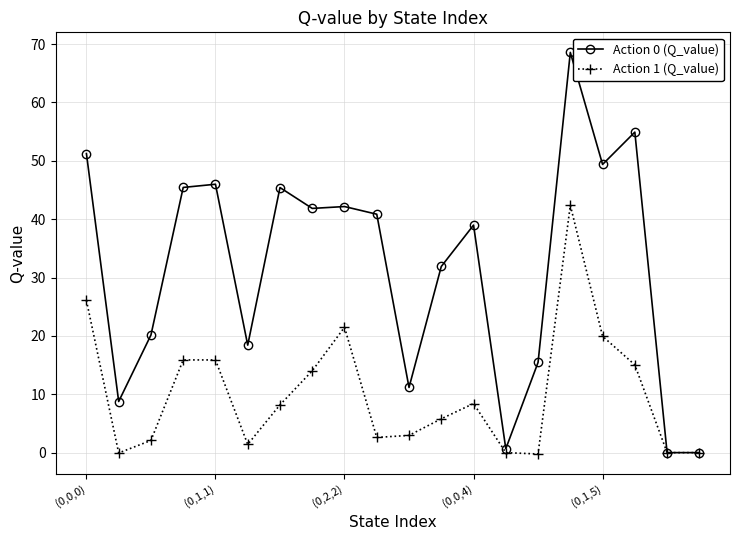

What is the sum of all Action 0 (Q_value) values?

631.2